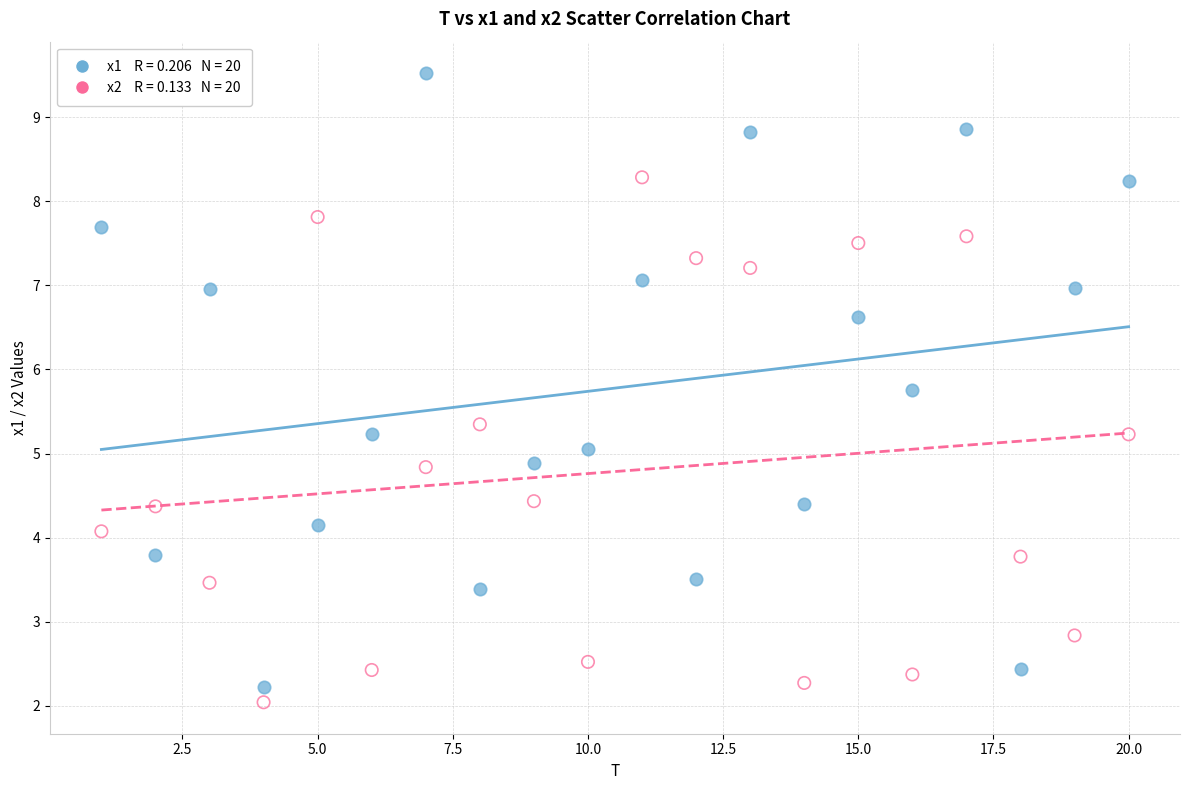

Across all data points, what is the range of X values (max minus min)?

19.0